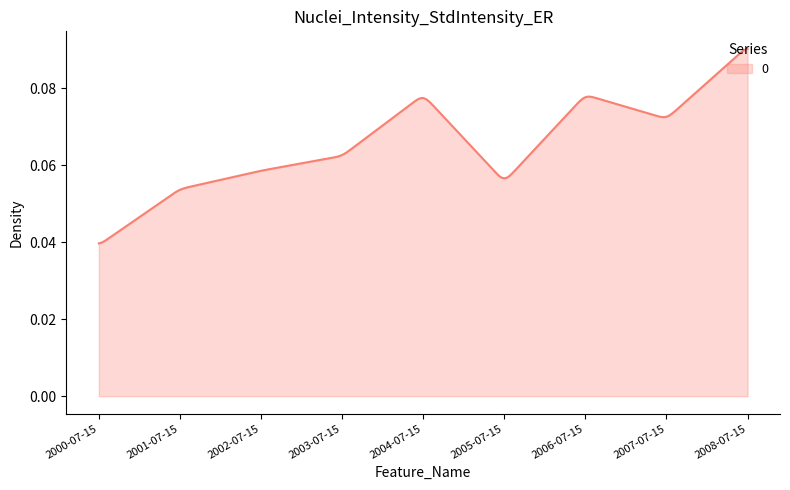

Is this an area chart (filled region under the line)?

Yes